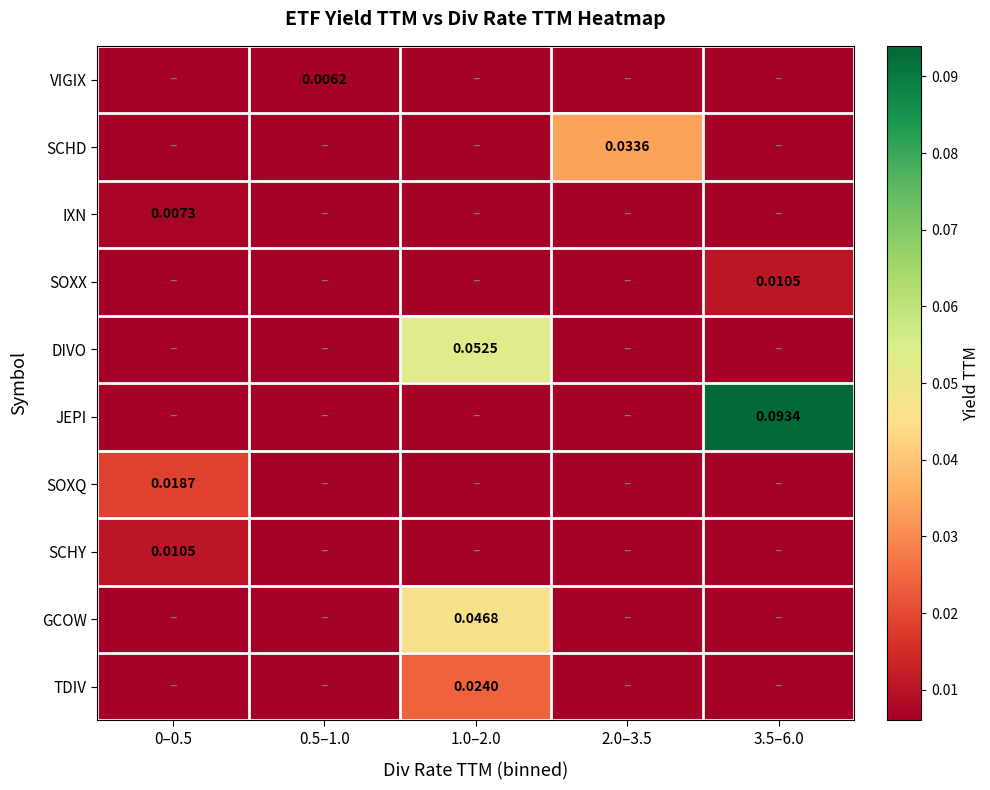

The DIVO series shows 0.0 at 0–0.5. True or false?

False